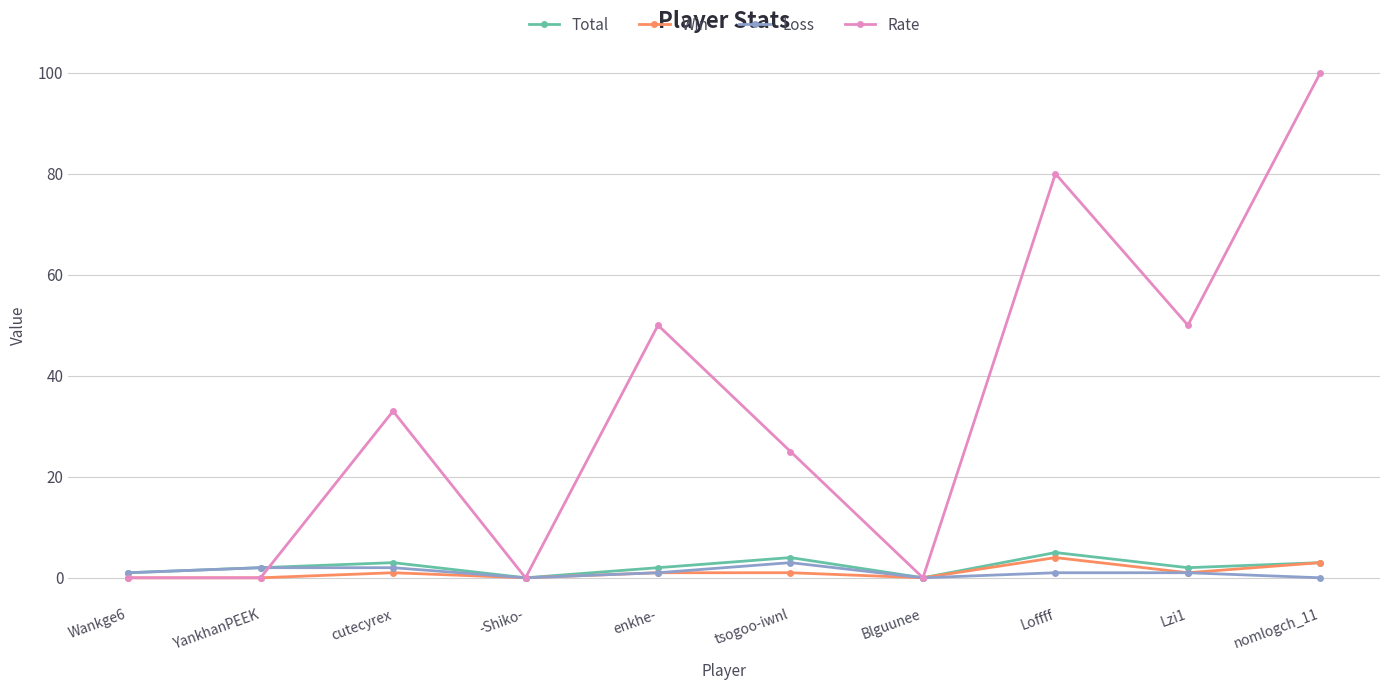

What is the label of the 7th point from the left?

Blguunee